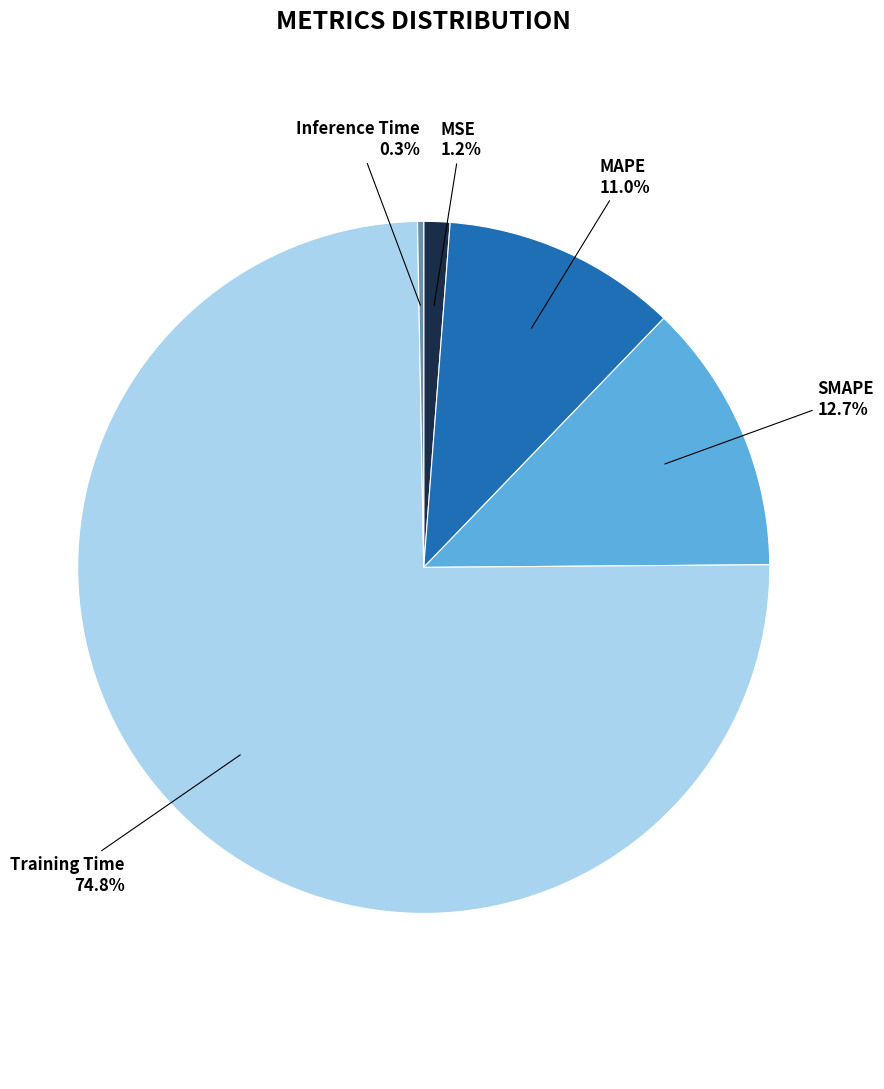

Which slice is the smallest?

Inference Time